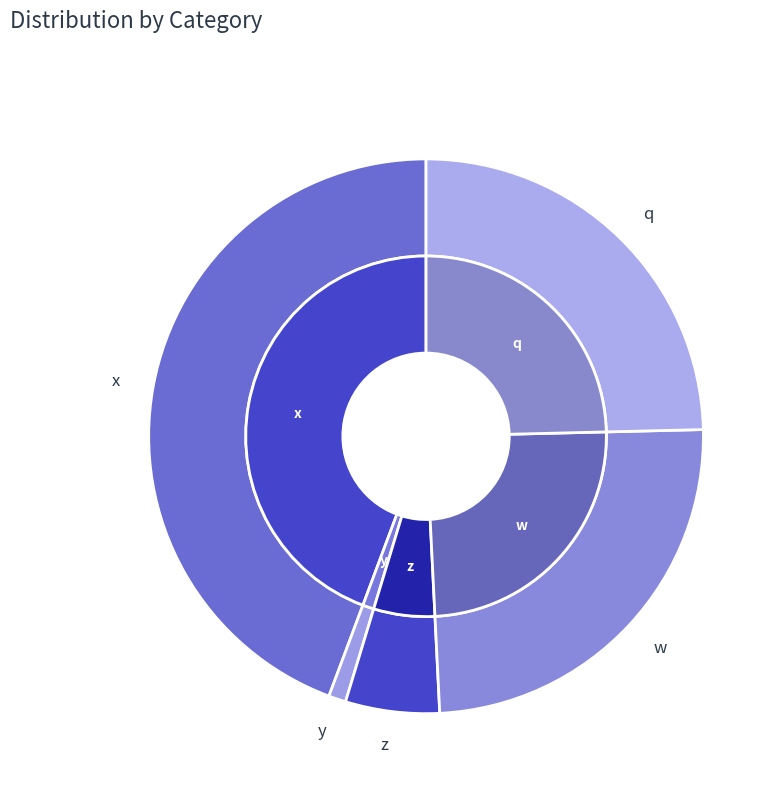

What is the change in value from z to w?

+4238607